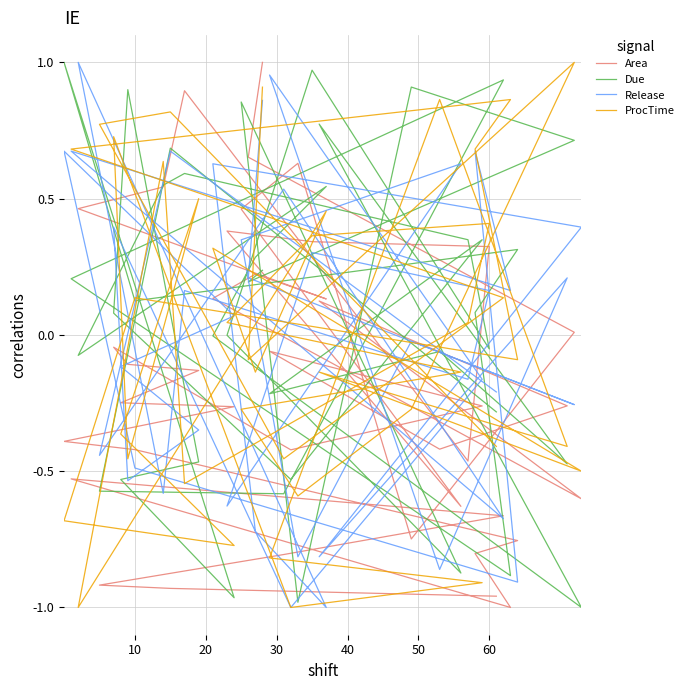

What is the difference between the second highest and minimum values in the Release series?

2.0